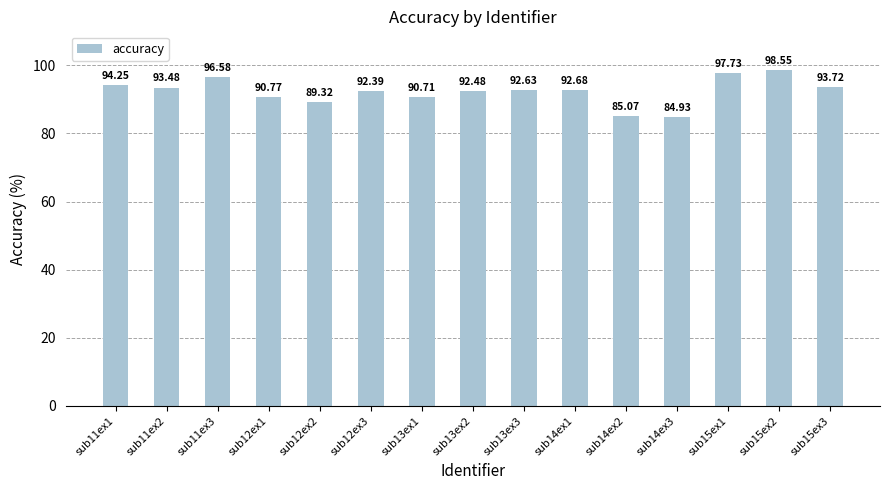

At which label is the value closest to 91?

sub12ex1